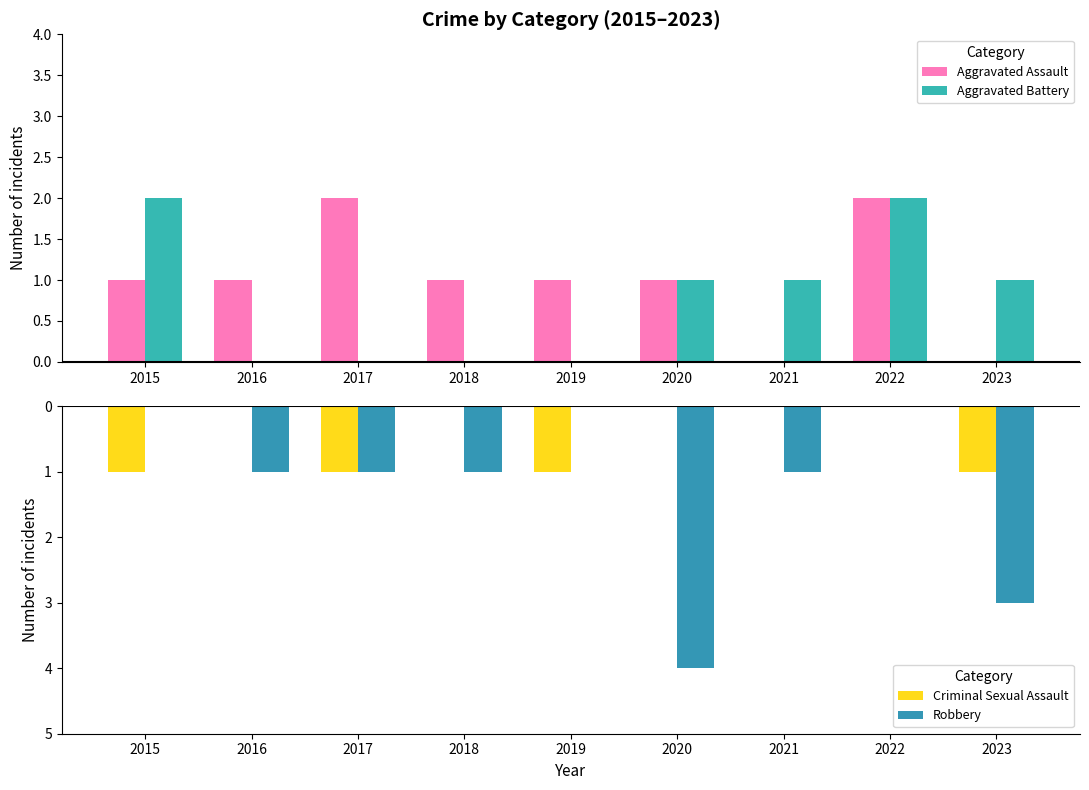

Which series has the widest spread of values?

Robbery